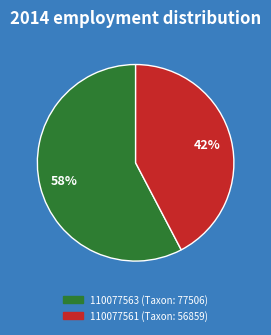

How many segments does this pie chart have?

2